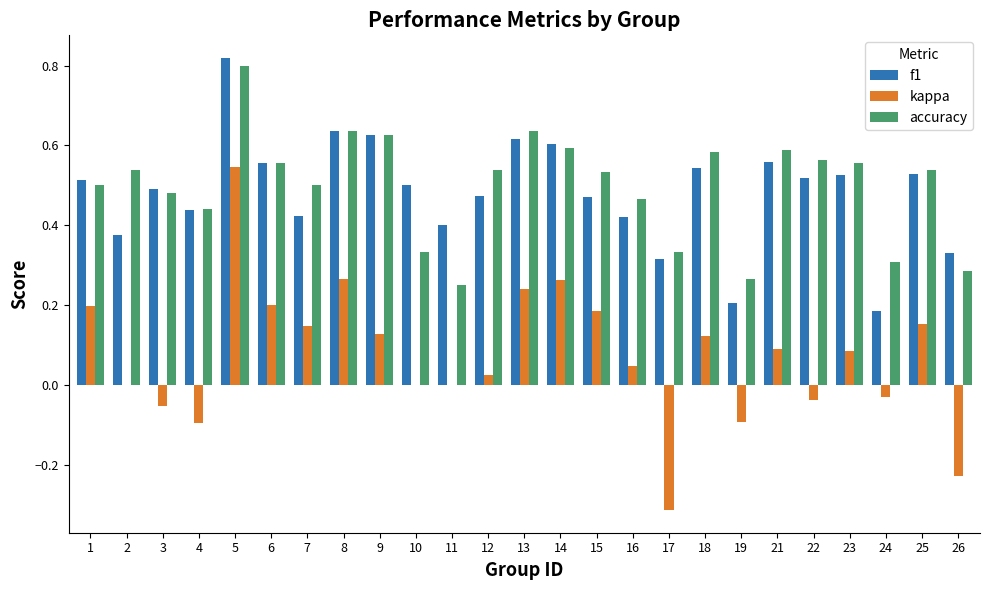

The accuracy series shows 0.5 at 7. True or false?

True